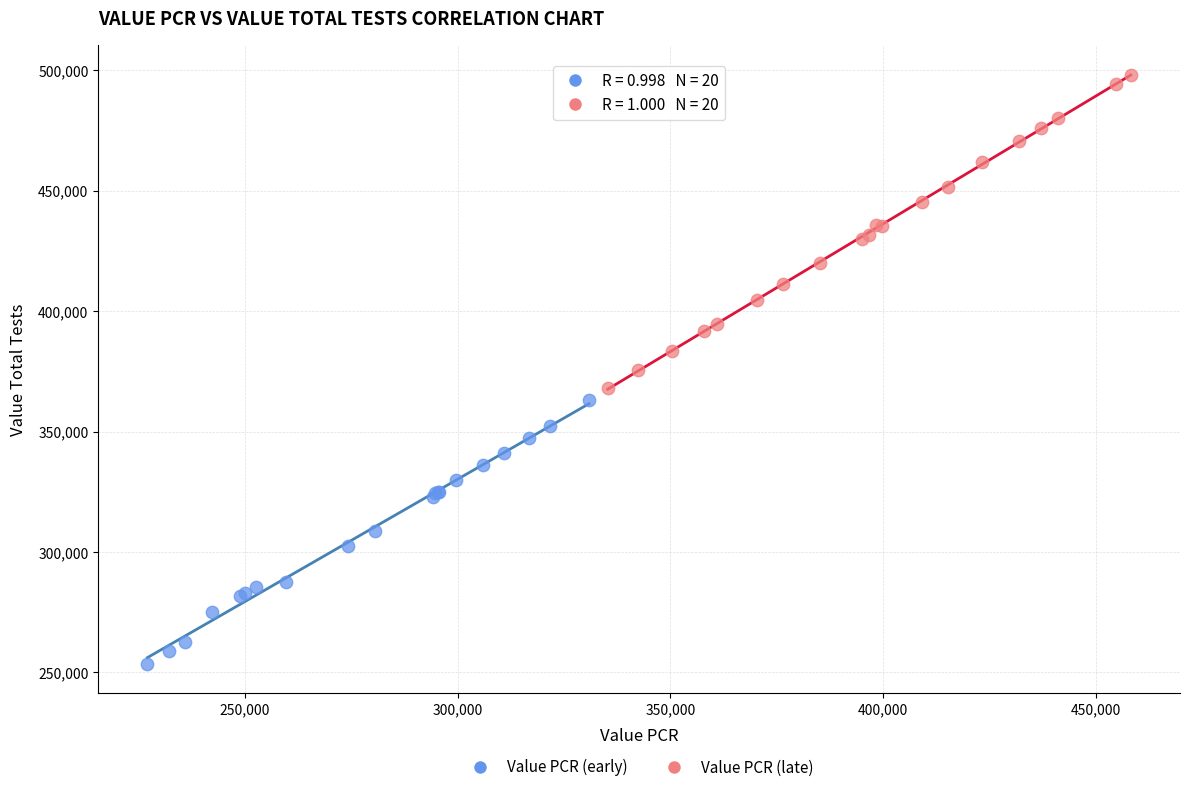

Which series has the largest Y range (max minus min)?

Value PCR (late)